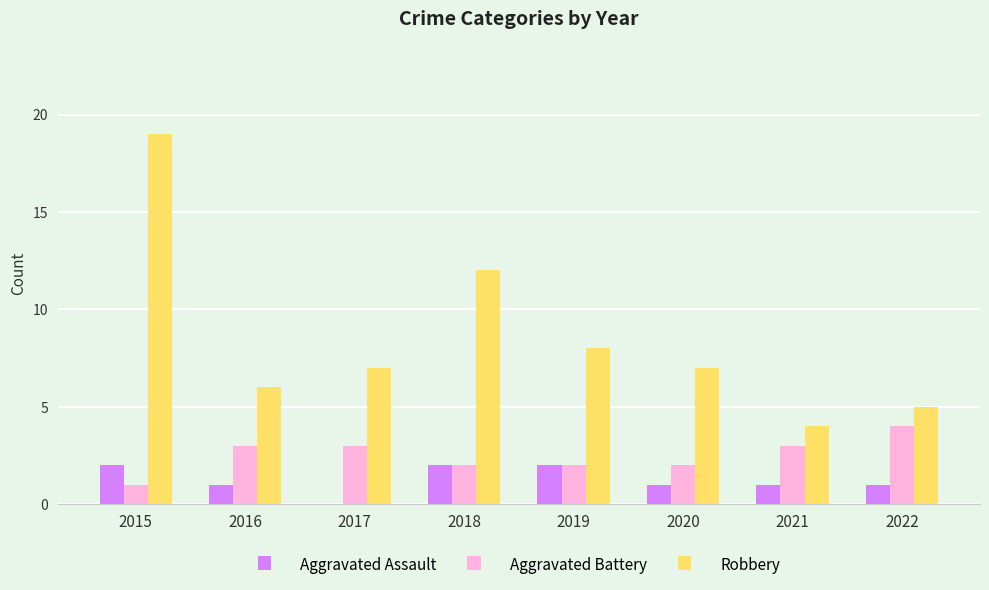

What are all the series names shown in the legend?

Aggravated Assault, Aggravated Battery, Robbery